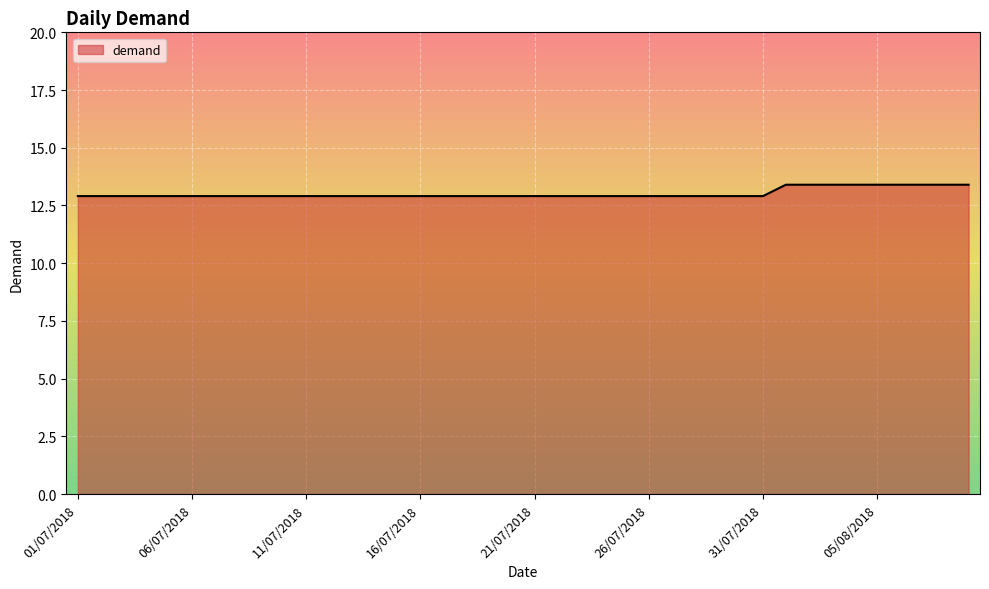

What is the difference between the maximum and minimum values?

0.5